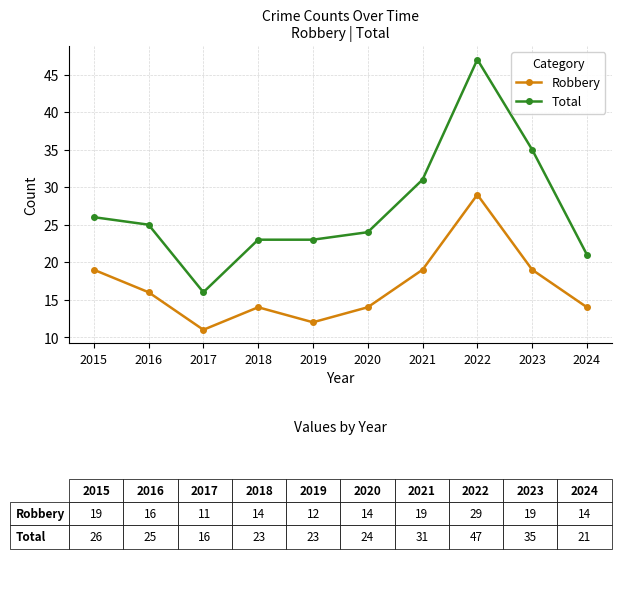

How many lines are shown in the chart?

2